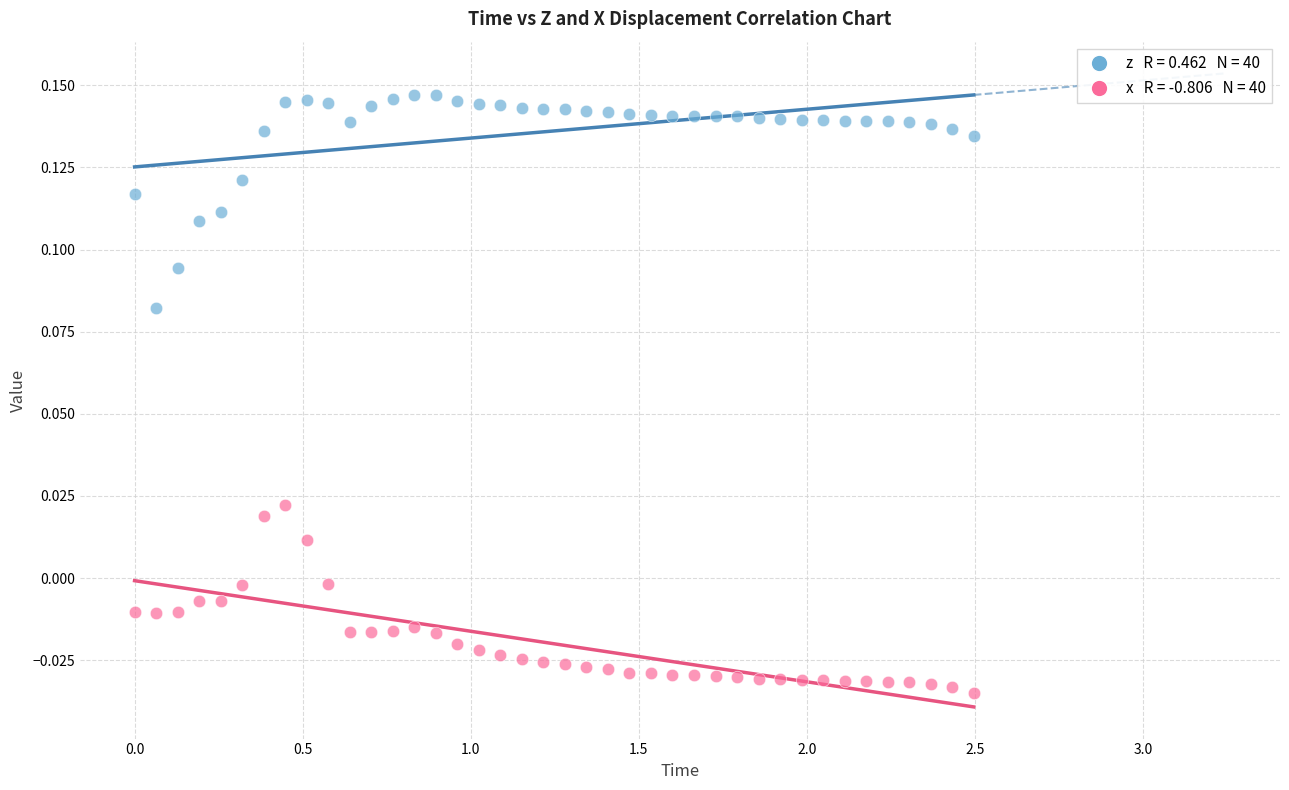

Across all data points, what is the range of X values (max minus min)?

2.5